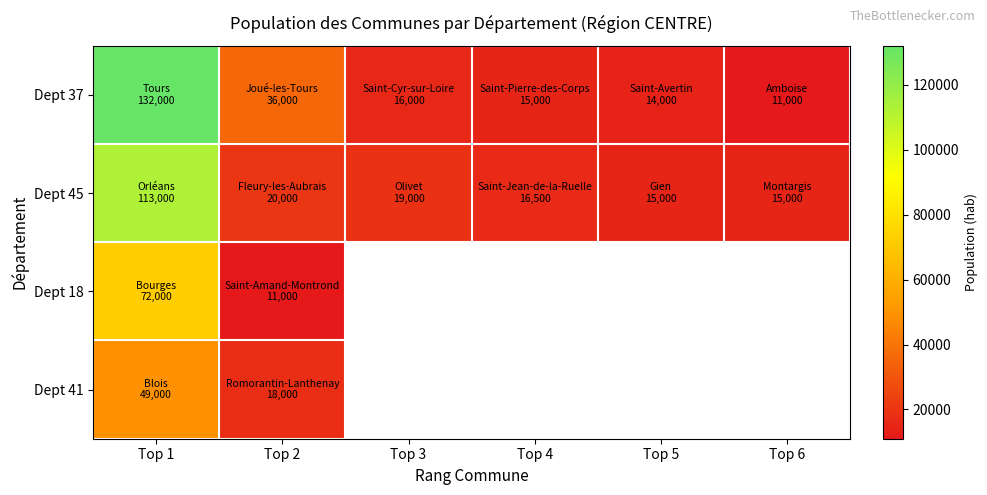

Where is Dept 41 nearest to the value 33500?

Top 1